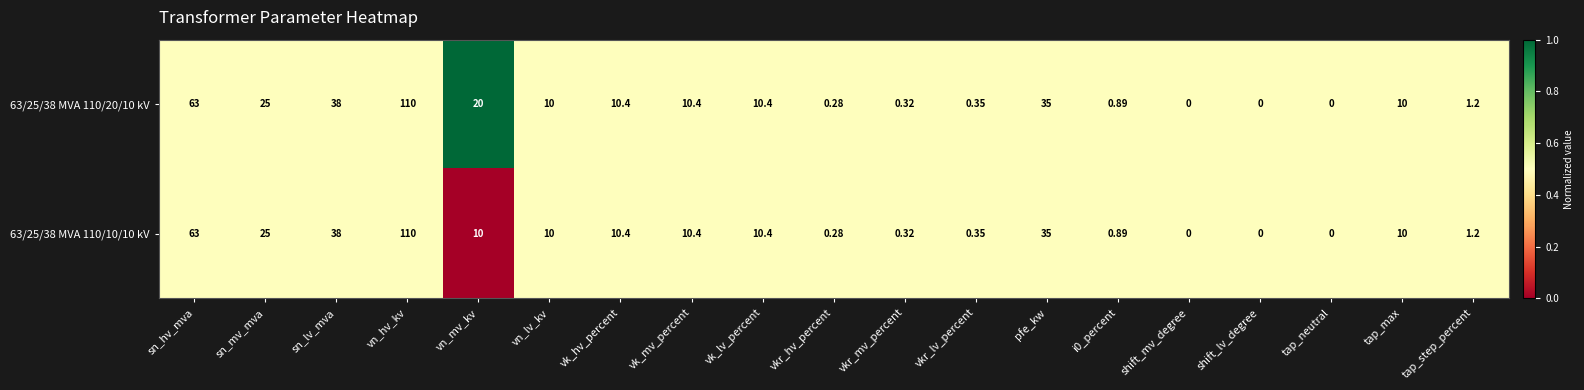

Where does the 63/25/38 MVA 110/20/10 kV series first go above 10?

sn_hv_mva